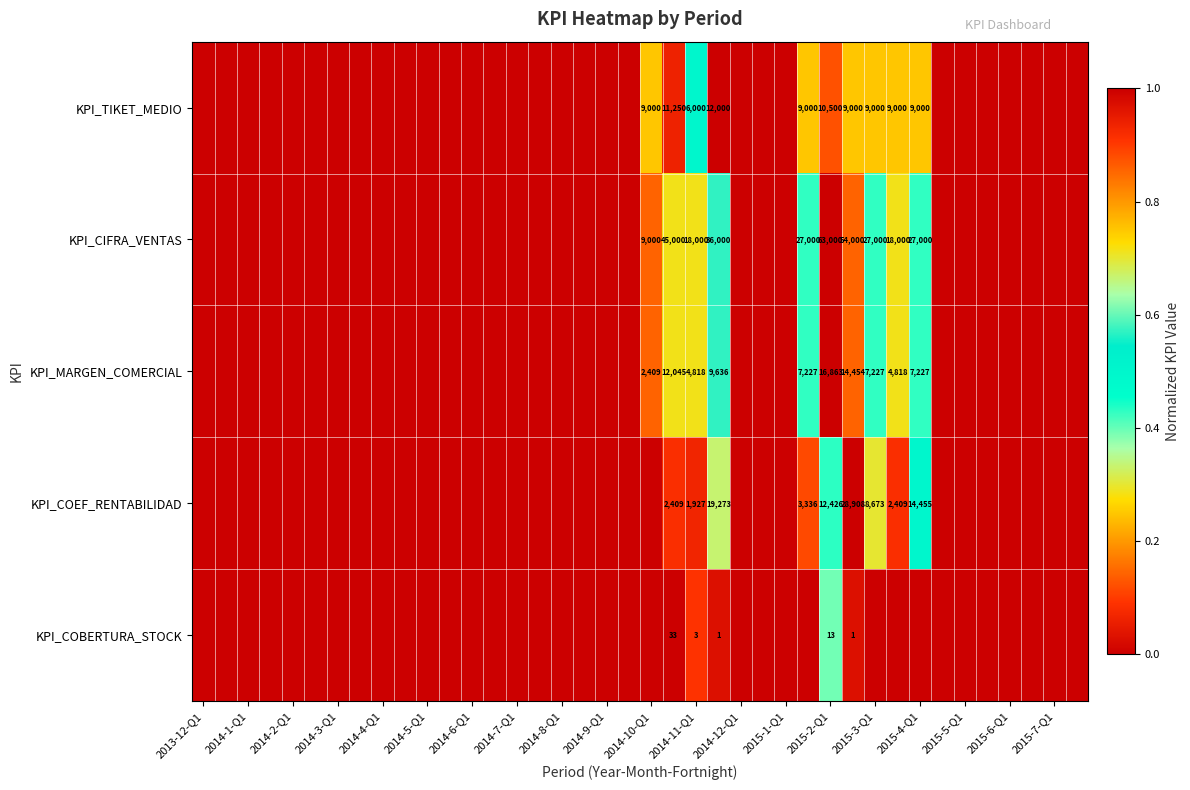

At how many categories does at least one series exceed 0?

10